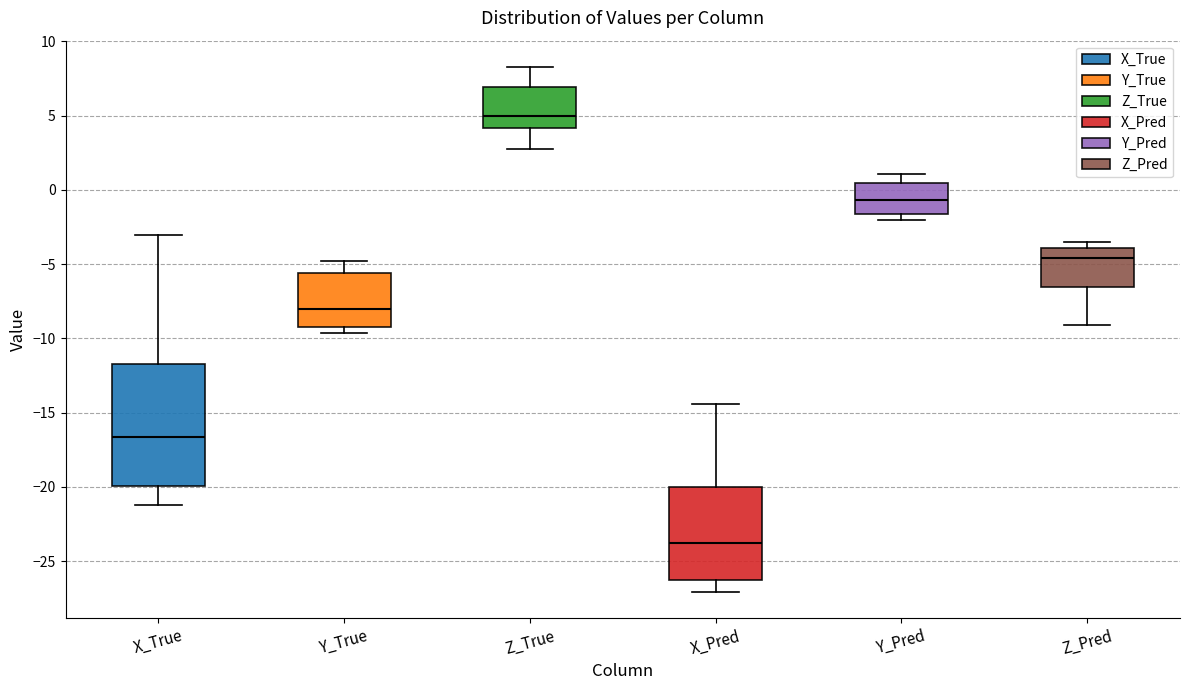

Which box has the lowest median line?

X_Pred